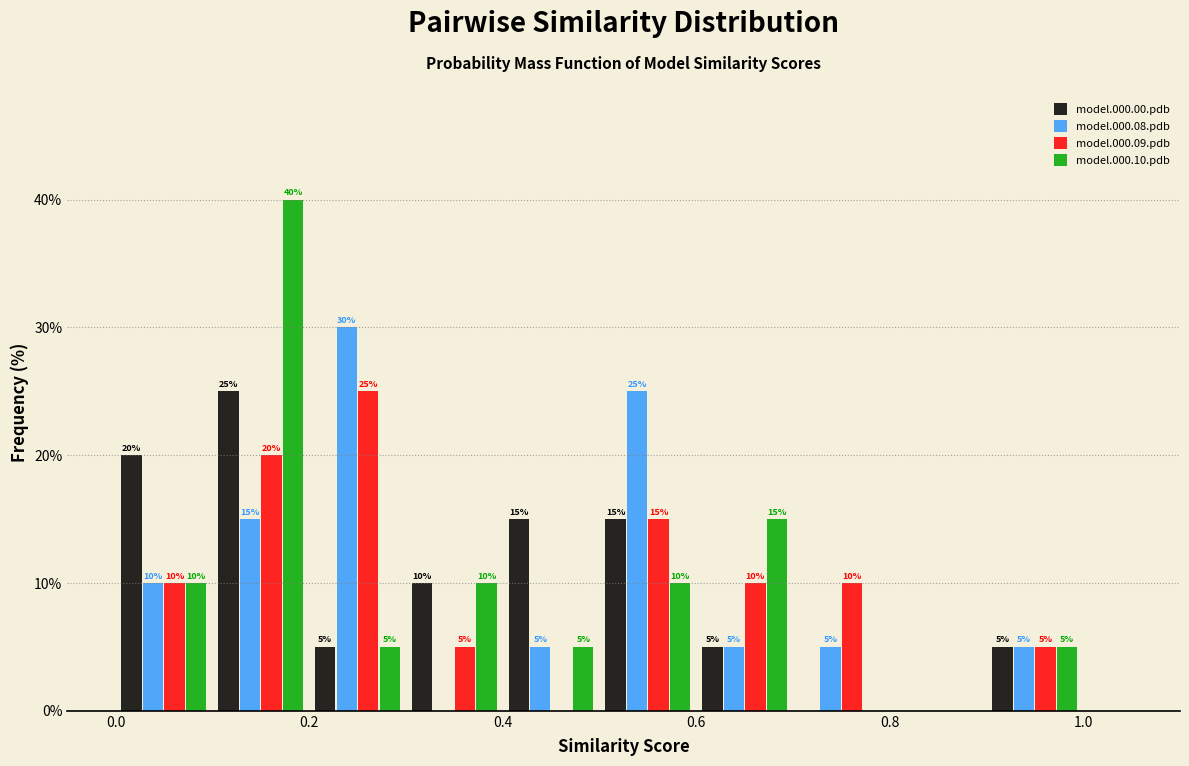

In the model.000.10.pdb series, which range on the x-axis has the tallest bar?

0.1 to 0.2